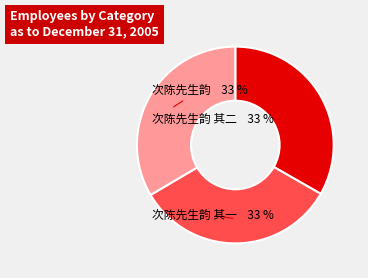

Is there any slice that represents more than half of the pie?

No